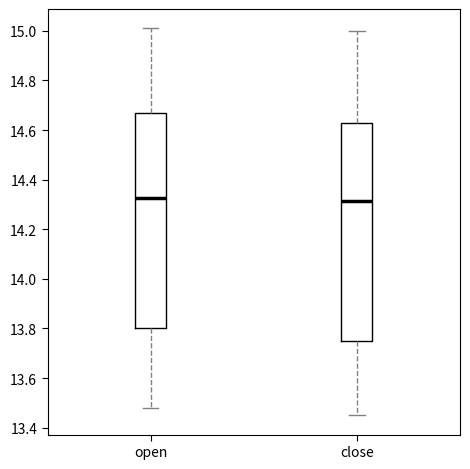

Reading left to right, transcribe this box plot: for each box, give where its median line is, the range the box spans, and where its two whiskers end, as read against the y-axis. The values are not printed on the chart, so give them approximately, as read against the axis.

open: median 14.32, box 13.80 to 14.68, whiskers 13.48 to 15.02
close: median 14.32, box 13.74 to 14.64, whiskers 13.46 to 15.00